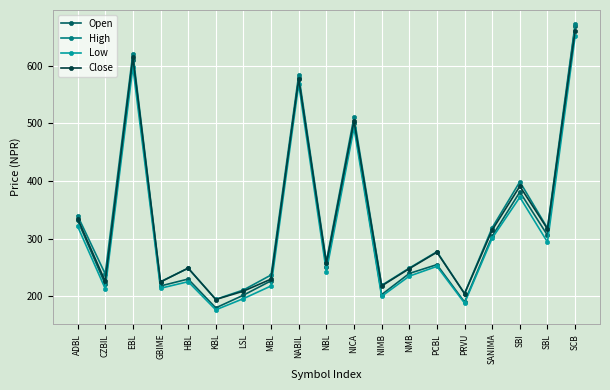

Where is the first local minimum for Low?

CZBIL